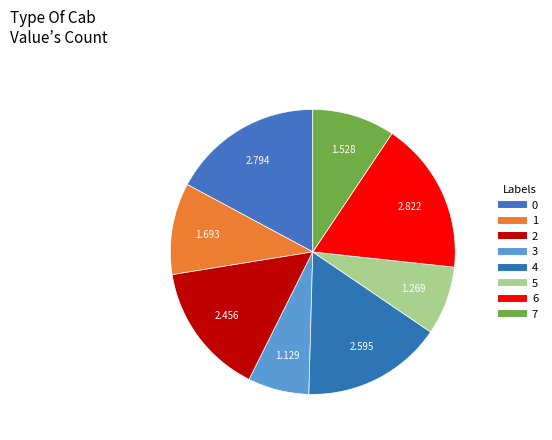

Does 7 represent more than half of the total?

No